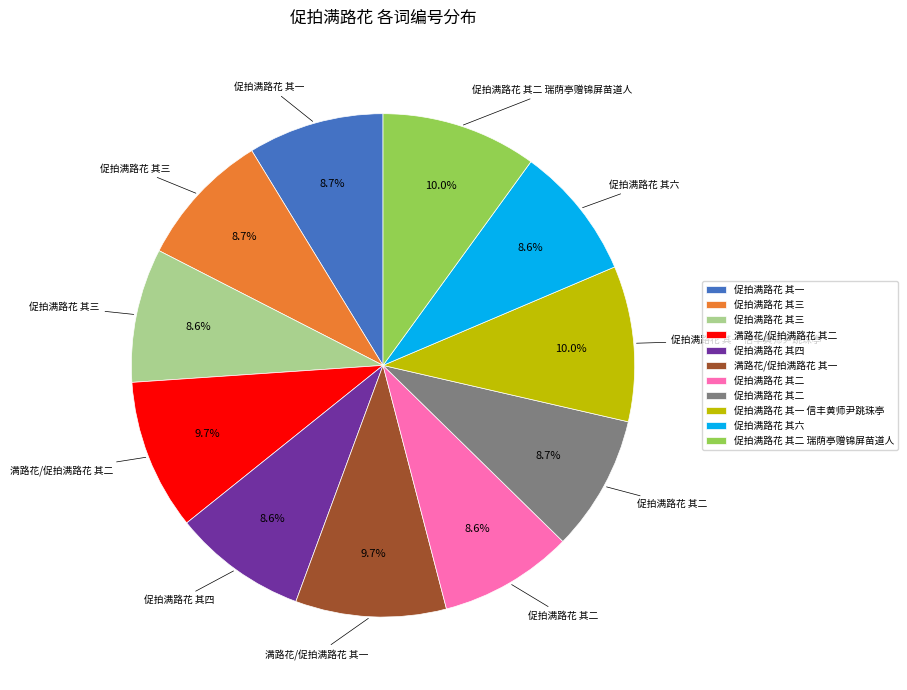

Is there any slice that represents more than half of the pie?

No